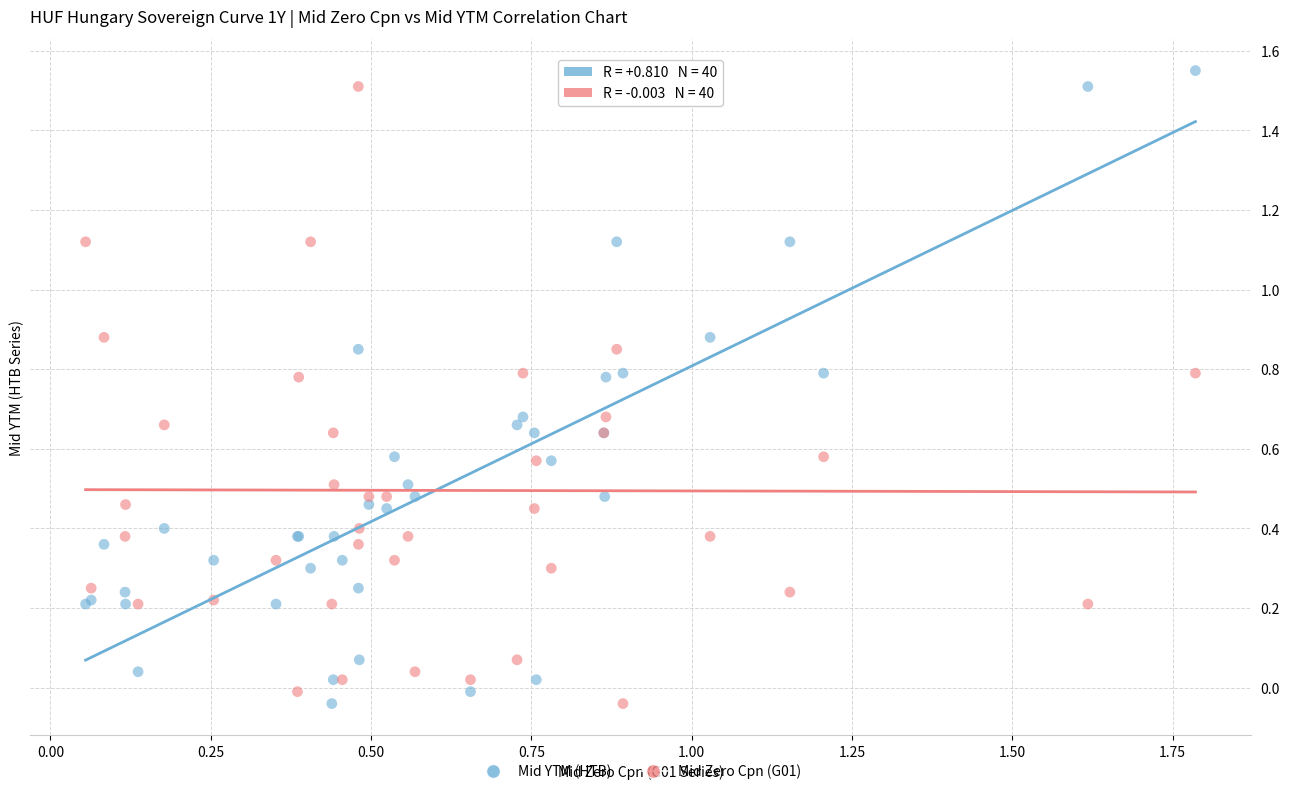

What are all the series names shown in the legend?

Mid YTM (HTB), Mid Zero Cpn (G01)